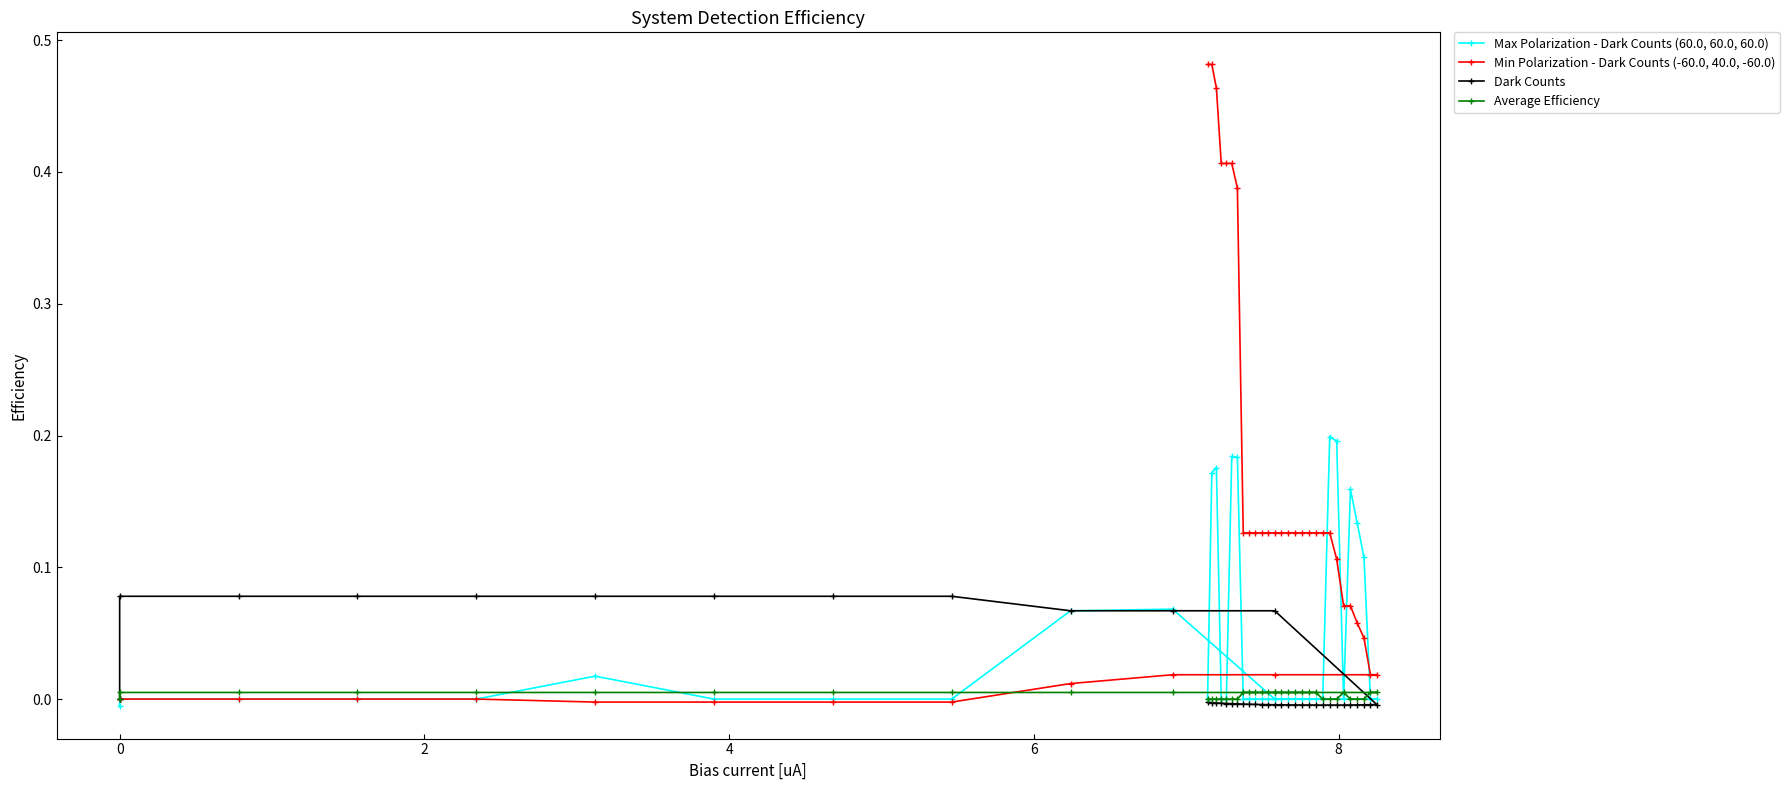

True or false: Min Polarization - Dark Counts (-60.0, 40.0, -60.0) has more than 0 points higher than both neighbors.

False